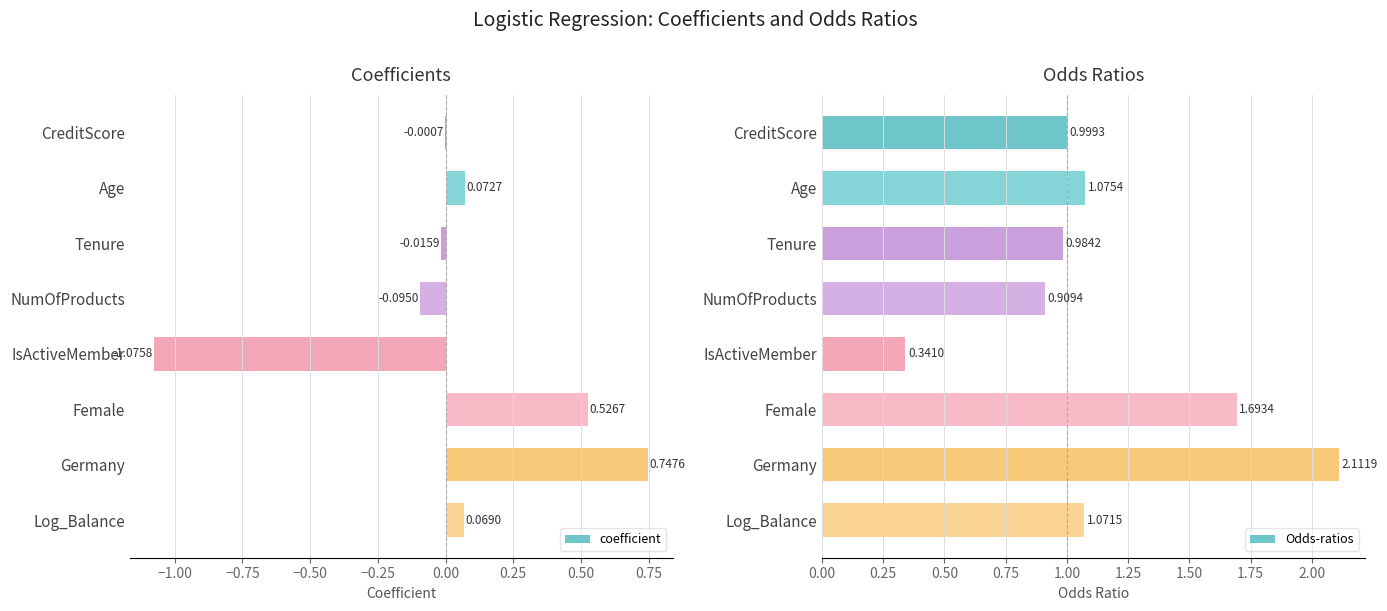

What are all the series names shown in the legend?

coefficient, Odds-ratios